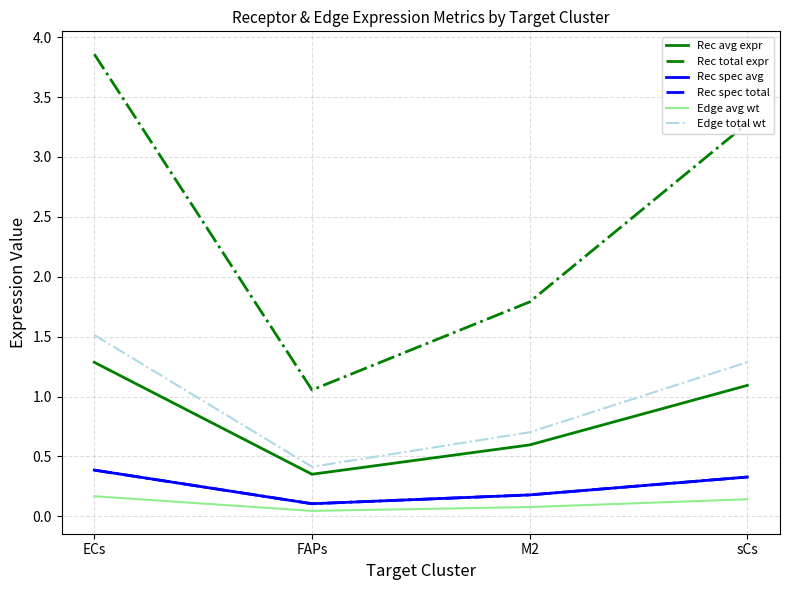

What is the difference between the Edge total wt values at sCs and FAPs?

0.9